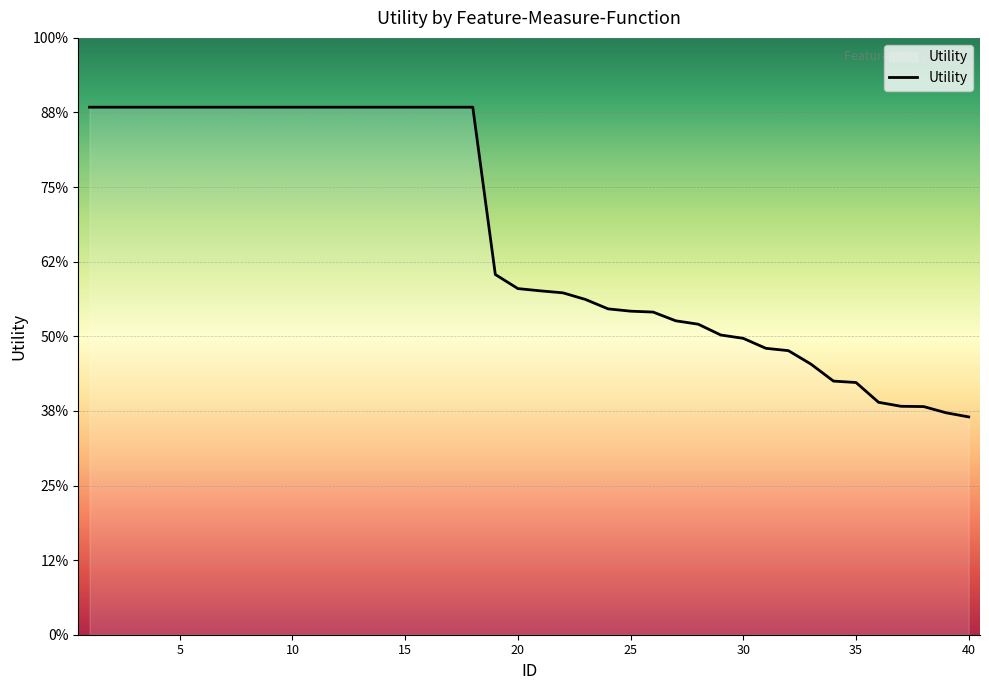

Is this an area chart (filled region under the line)?

Yes